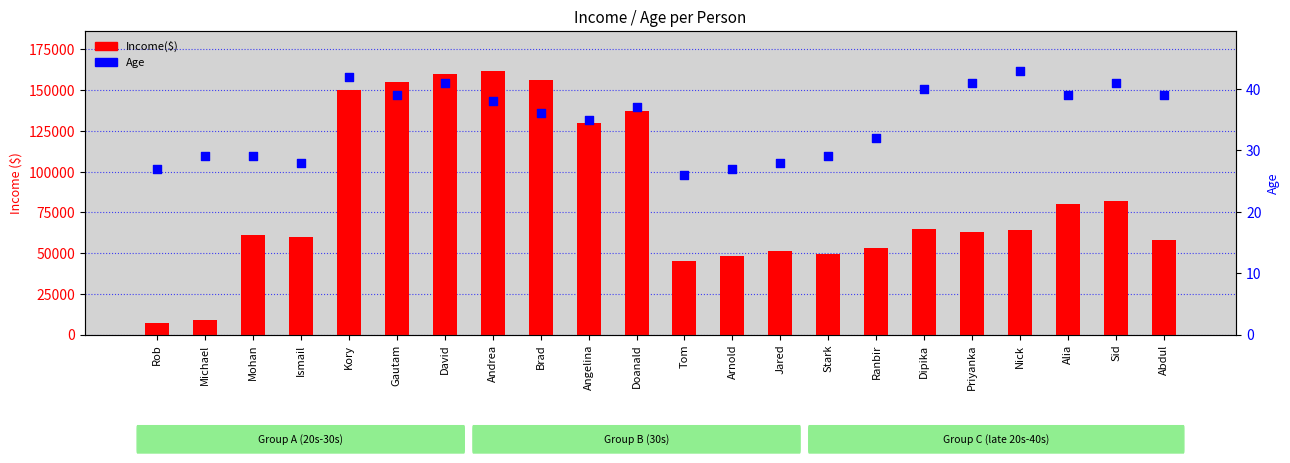

What are all the series names shown in the legend?

Income($), Age